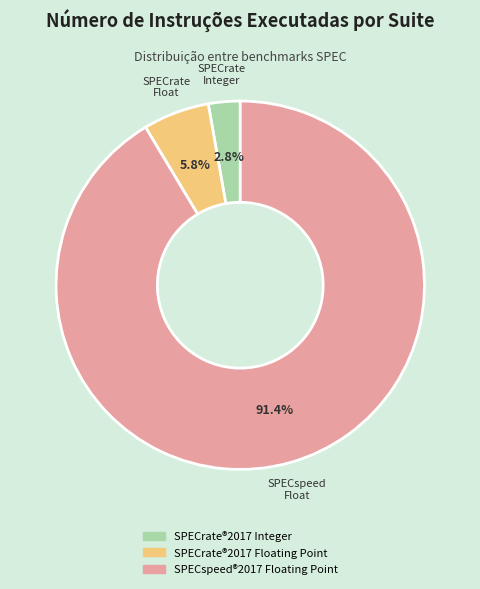

Rank the categories by value from highest to lowest.

SPECspeed®2017 Floating Point, SPECrate®2017 Floating Point, SPECrate®2017 Integer